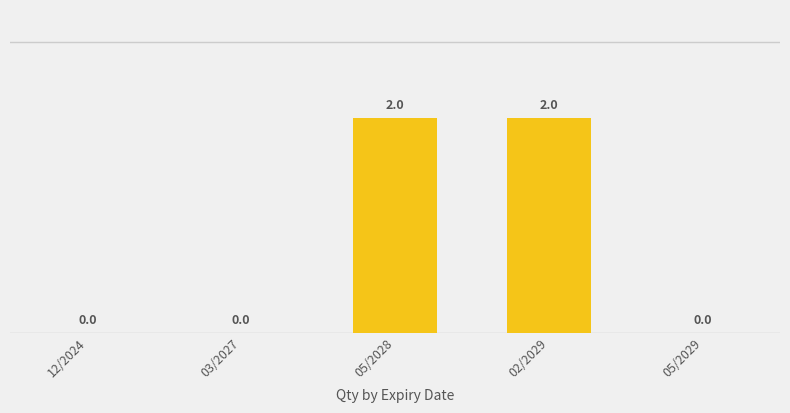

How many values are between 0 and 2?

5